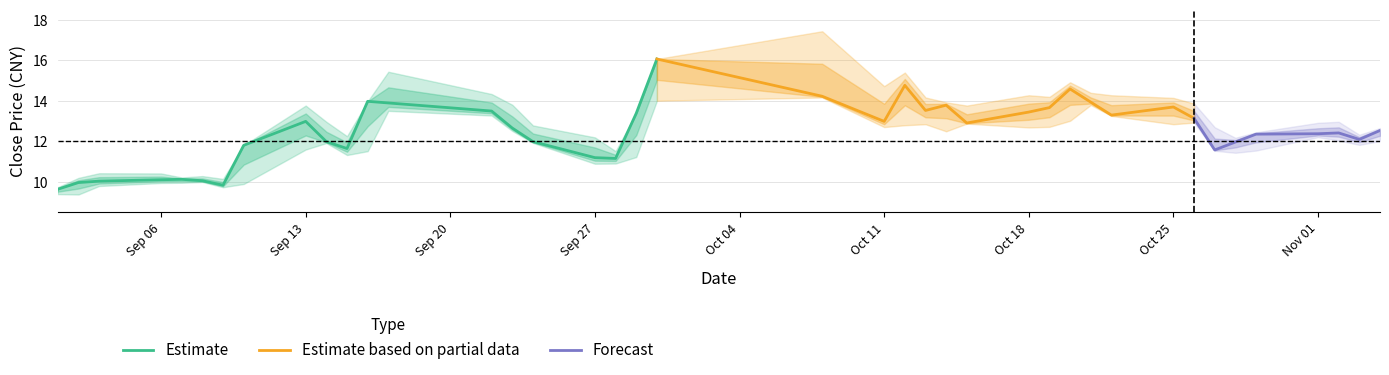

What is the value of the low point at the 40th from the left?

12.0